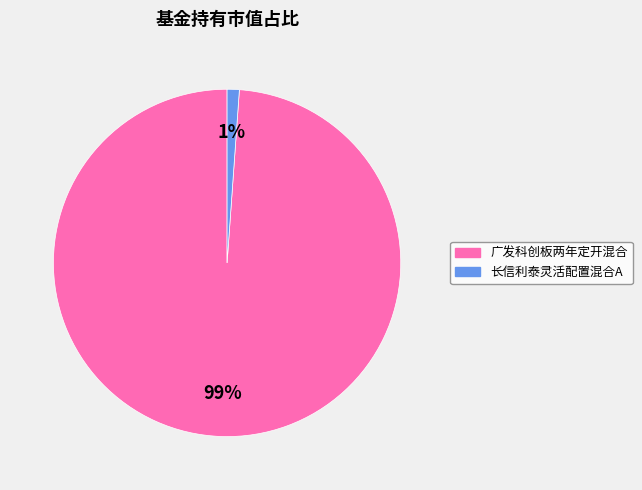

How many segments does this pie chart have?

2